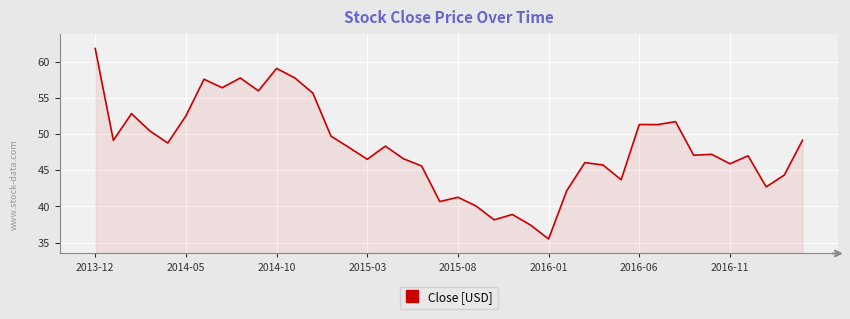

What is the smallest value displayed?

35.5